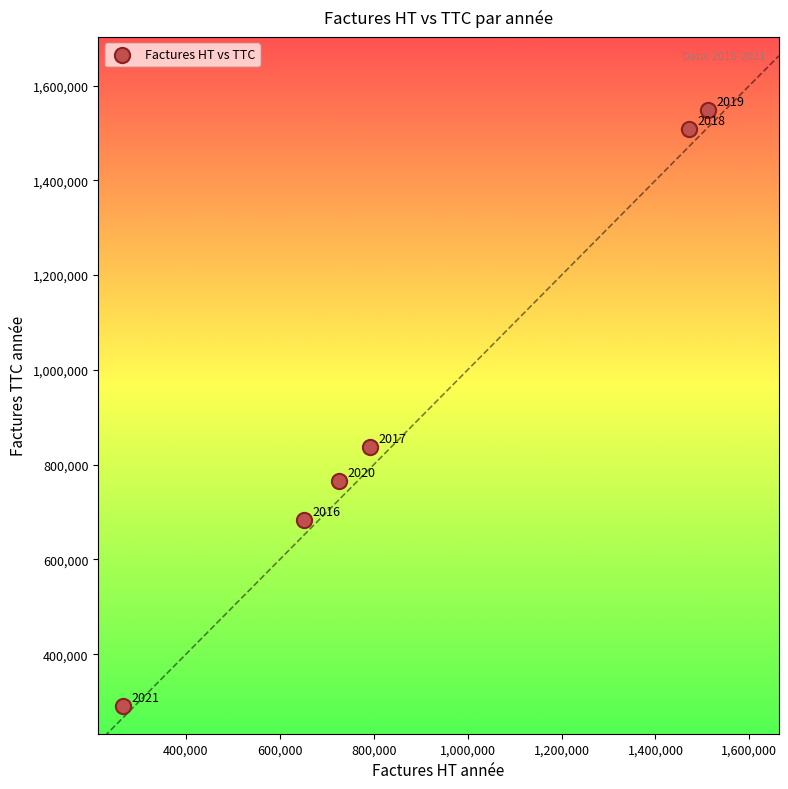

What is the average Y value?

938126